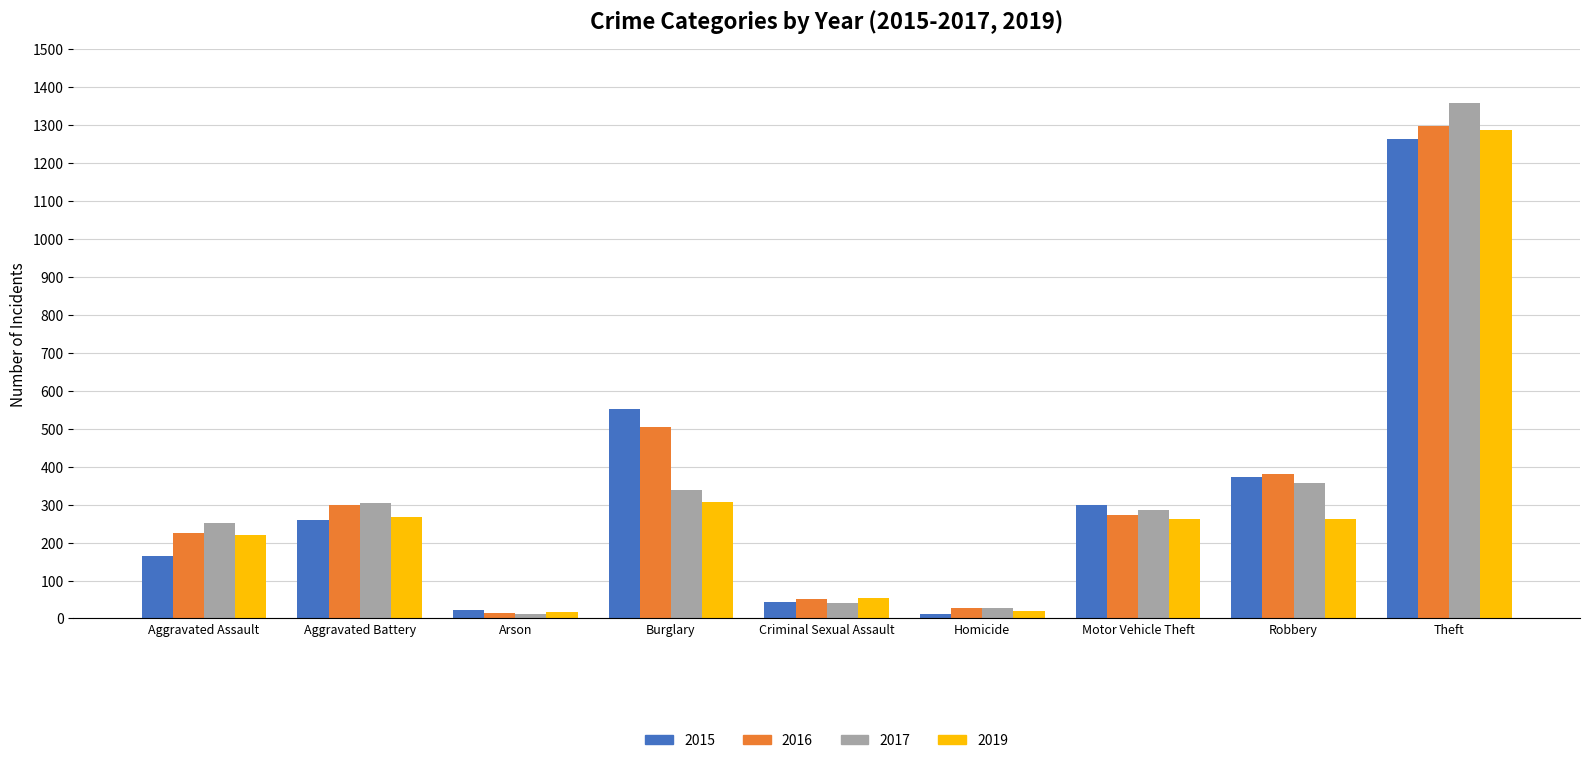

At which label does 2016 first exceed 272?

Aggravated Battery